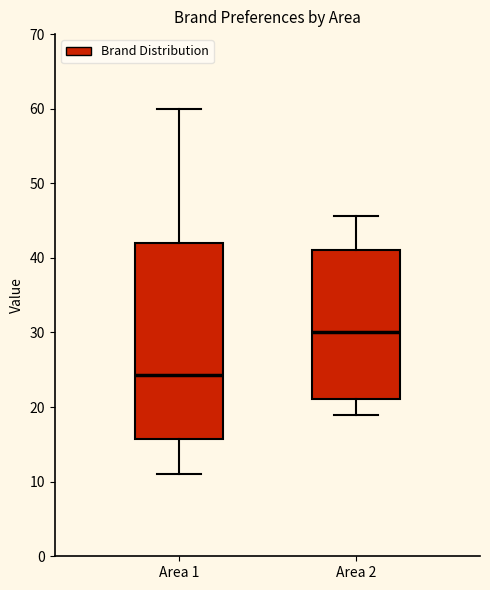

Which box's median line is the lowest?

Area 1